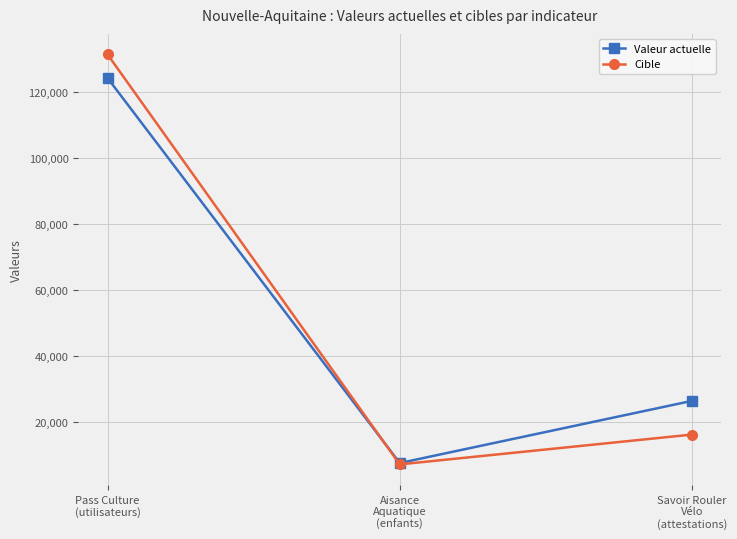

Where is Valeur actuelle nearest to the value 65798?

Savoir Rouler
Vélo
(attestations)